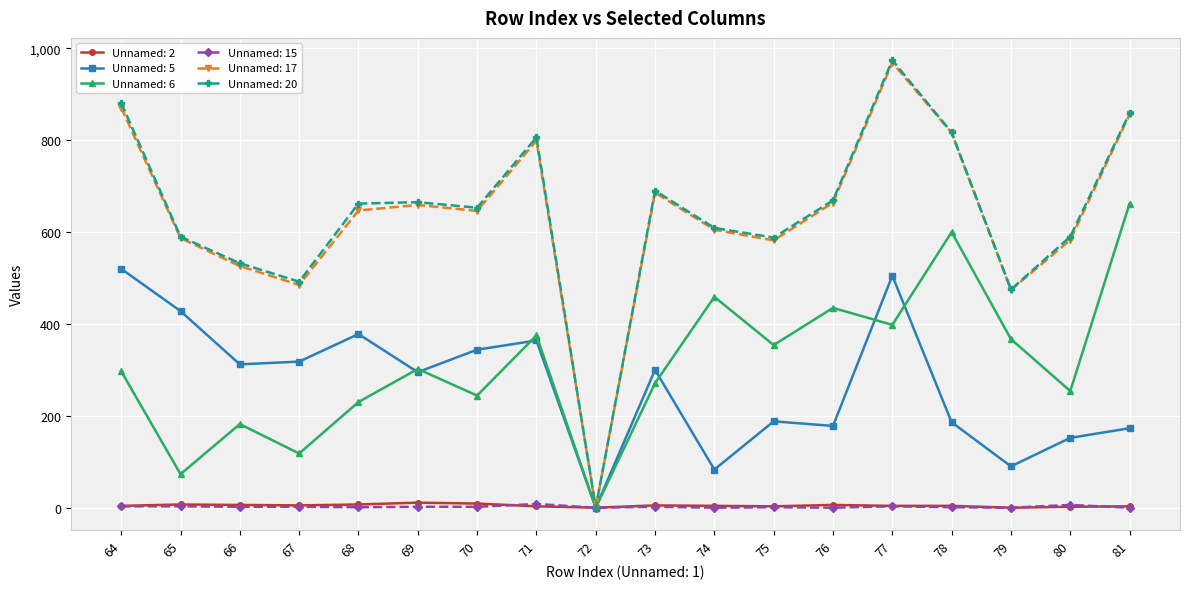

At which category does the chart reach its peak across all series?

77